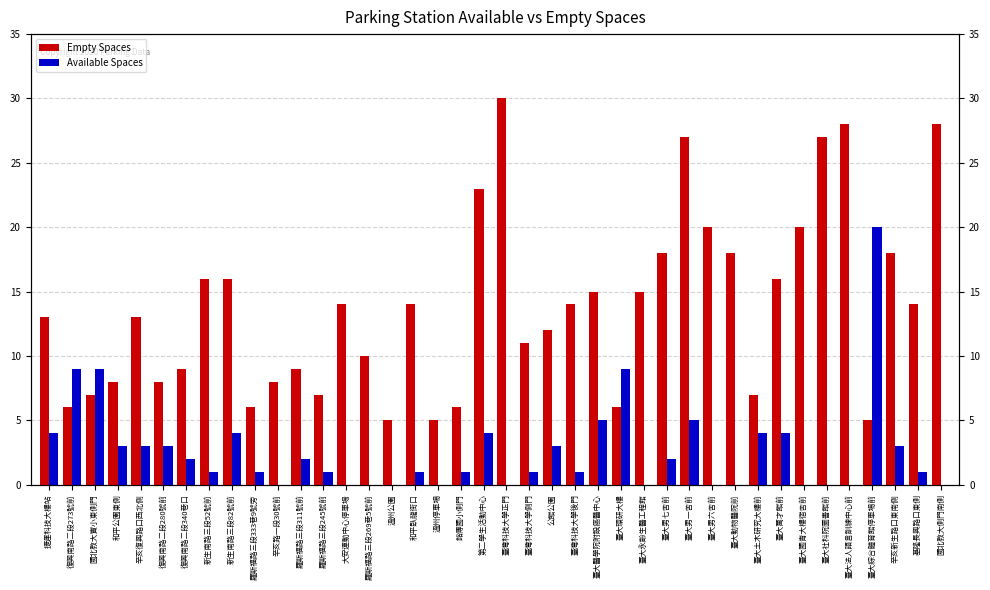

Which label corresponds to the largest value in the chart?

臺灣科技大學正門